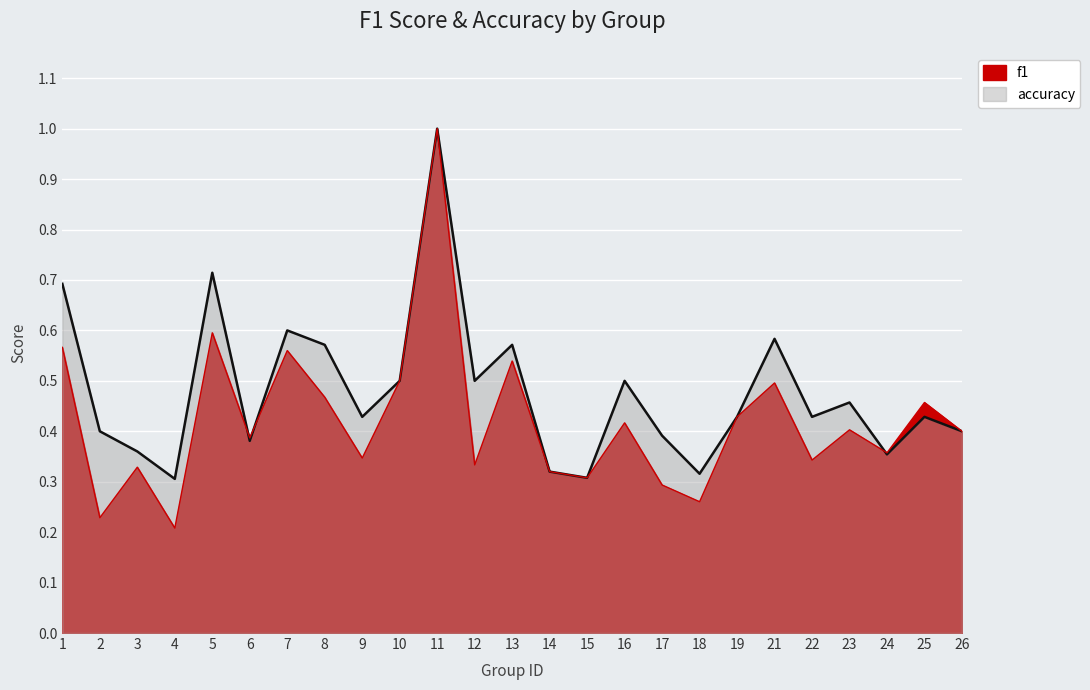

How many interior local valleys does the f1 series have?

9